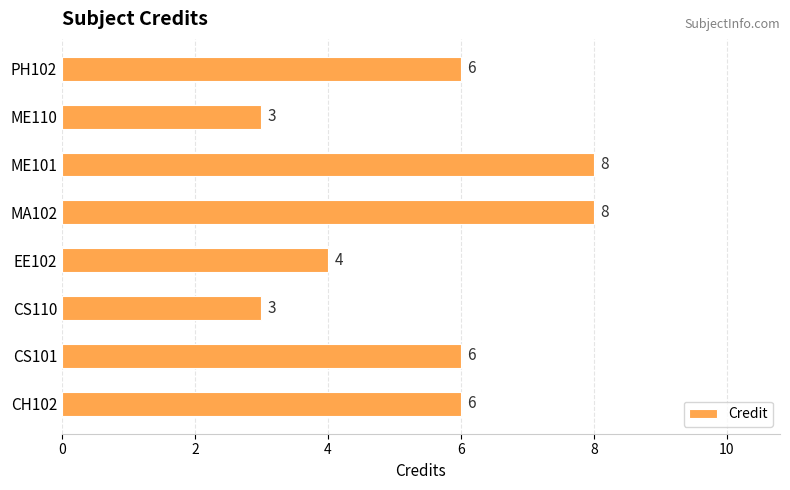

What is the maximum value shown in the chart?

8